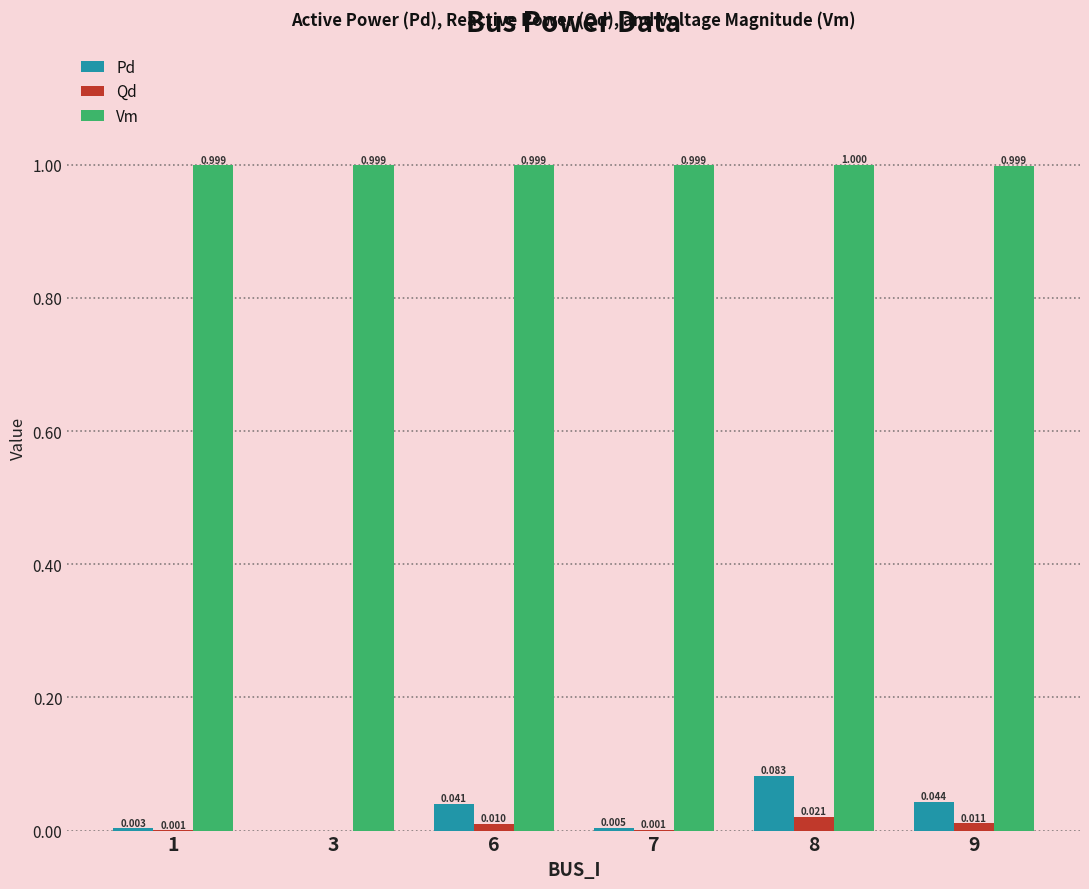

Is the value of Pd at 1 greater than the value of Vm at 1?

No